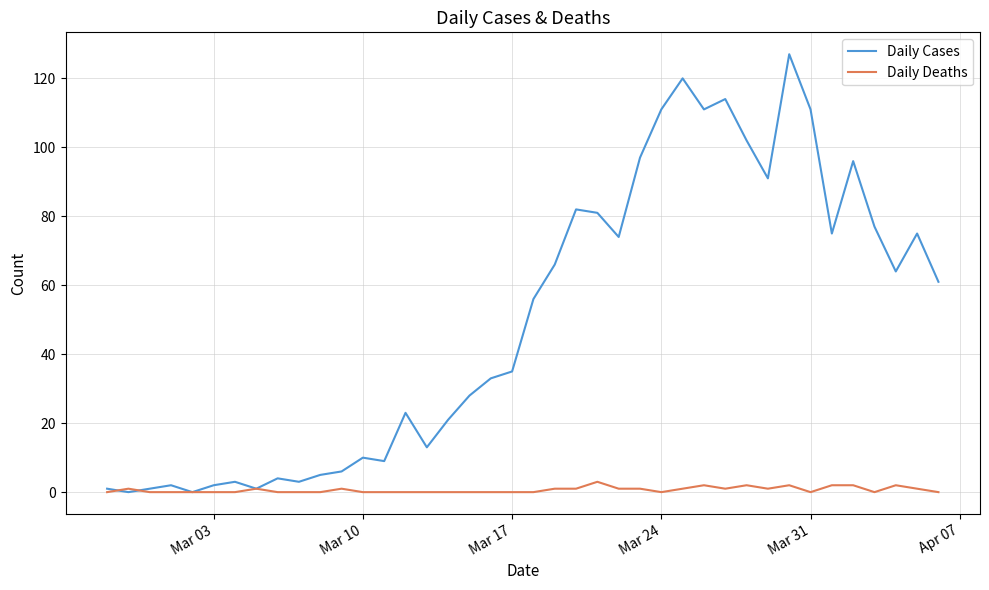

Which series has the largest range (max minus min)?

Daily Cases